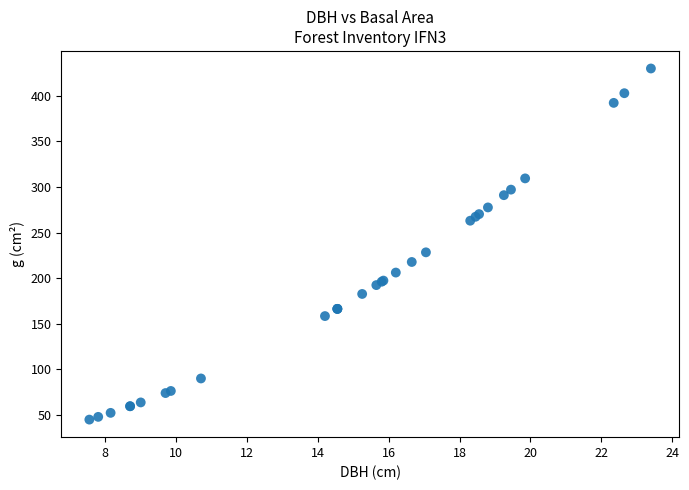

What Y value in the scatter plot is closest to 237?

228.3